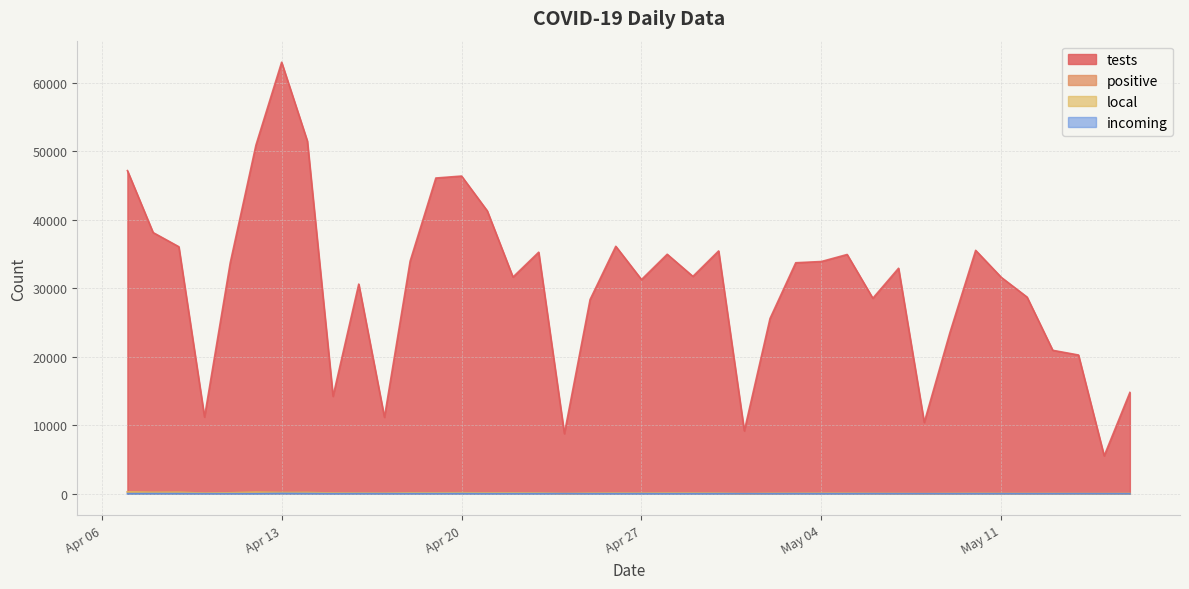

What is the total value across all series at 2021-05-02?

25670